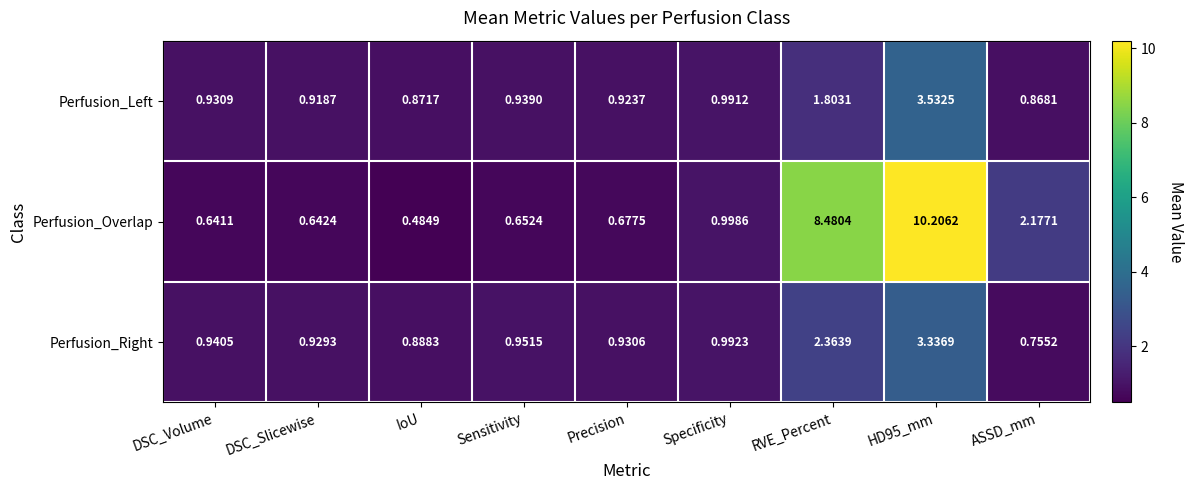

Which label corresponds to the largest value in the chart?

HD95_mm